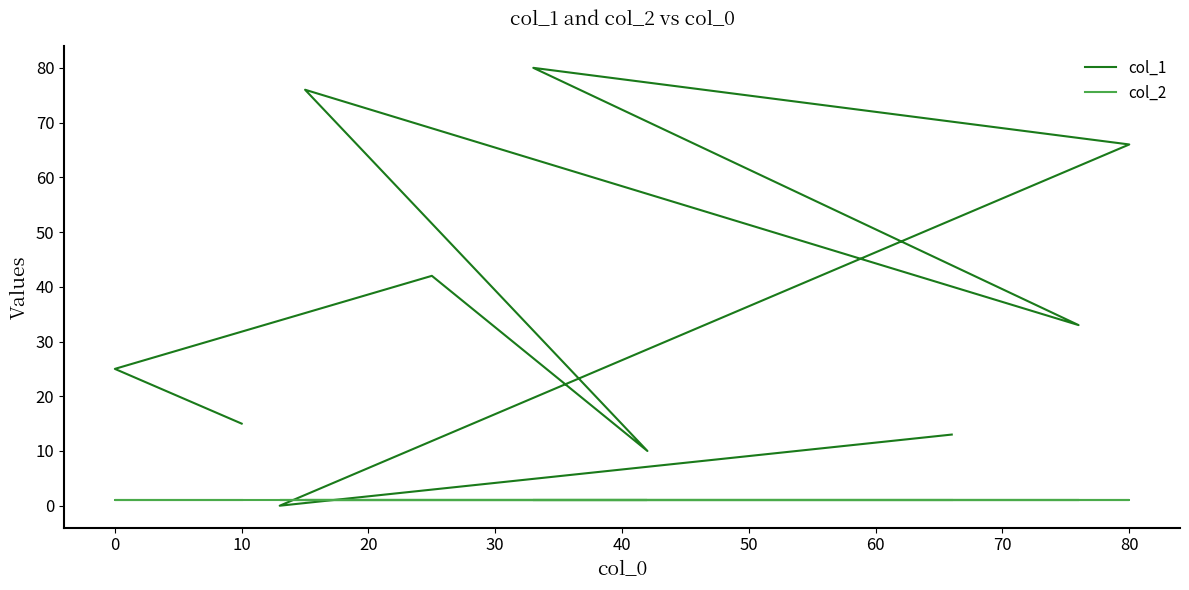

Is the value of col_1 at 0 greater than the value of col_2 at 10?

Yes